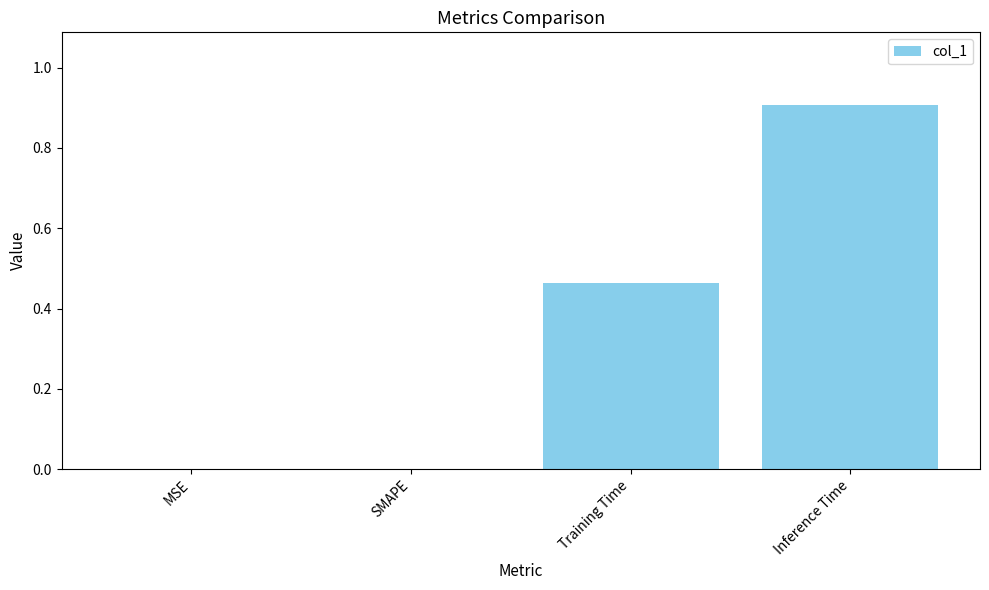

What is the change in value from MSE to Training Time?

+0.5